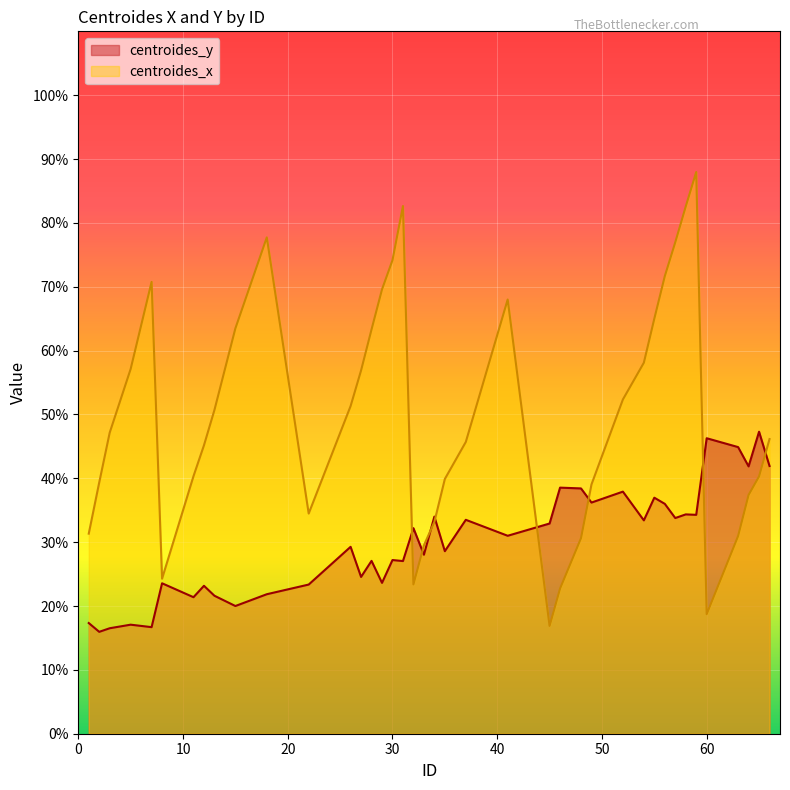

Rank the series by their average value, from lowest to highest.

centroides_y, centroides_x